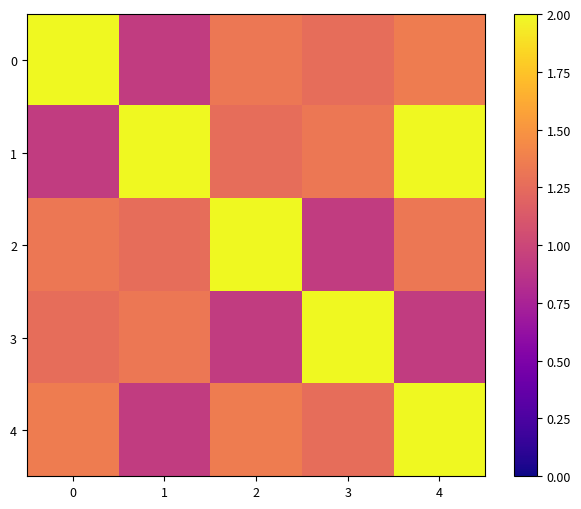

Count the number of categories in the chart.

5